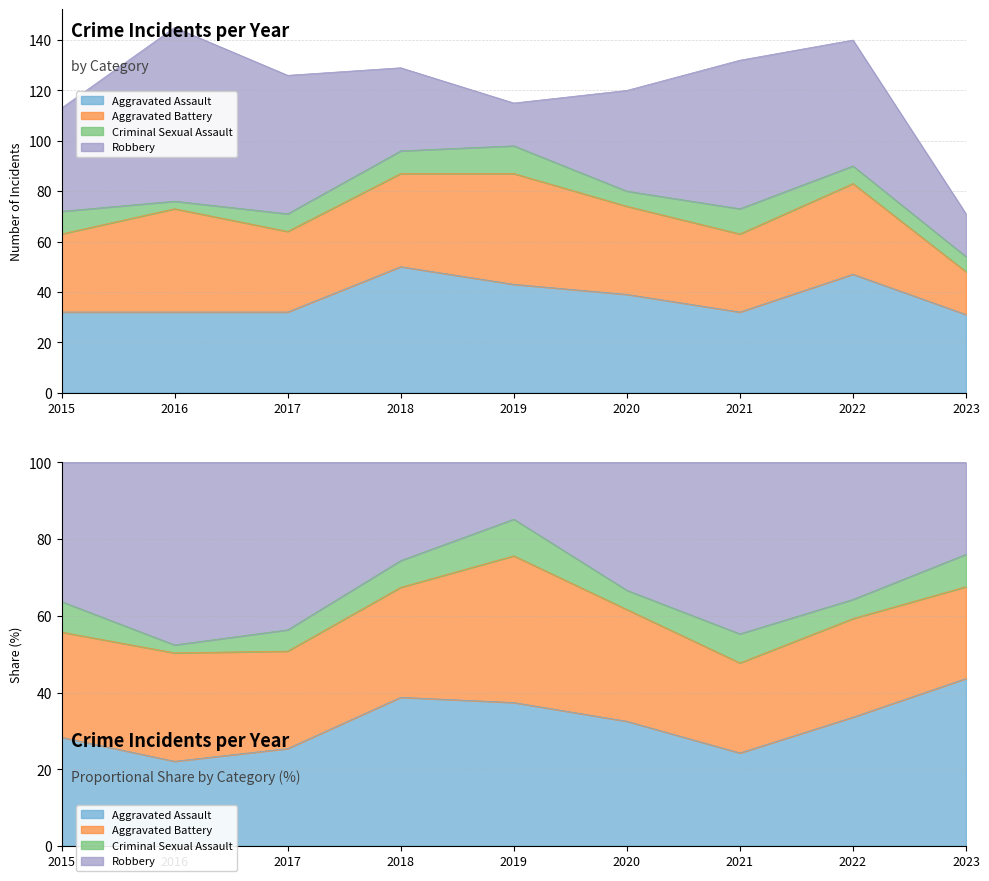

Which series has the largest total across all categories?

Robbery